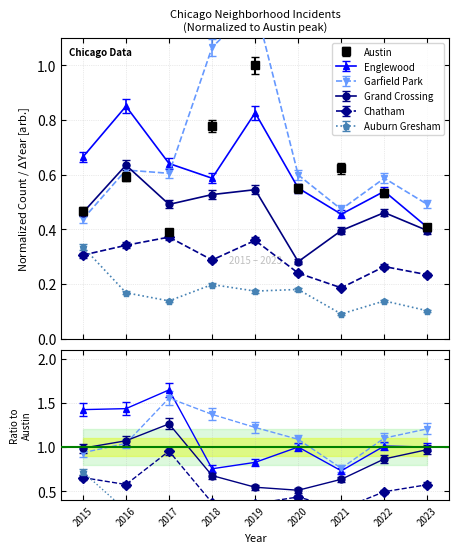

True or false: Auburn Gresham has a value of 0.1 at 2018.

False